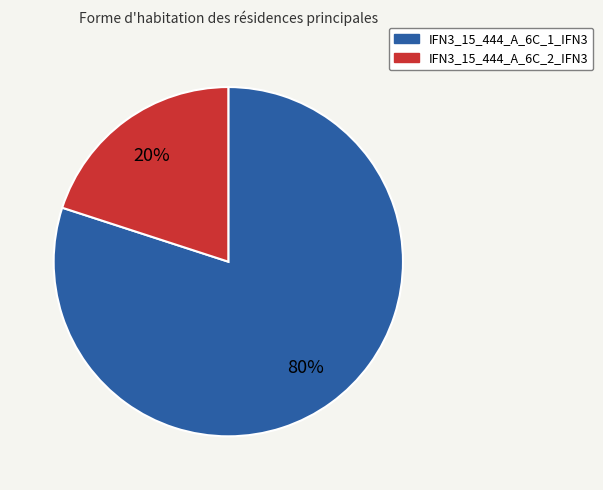

Which category accounts for the majority?

IFN3_15_444_A_6C_1_IFN3